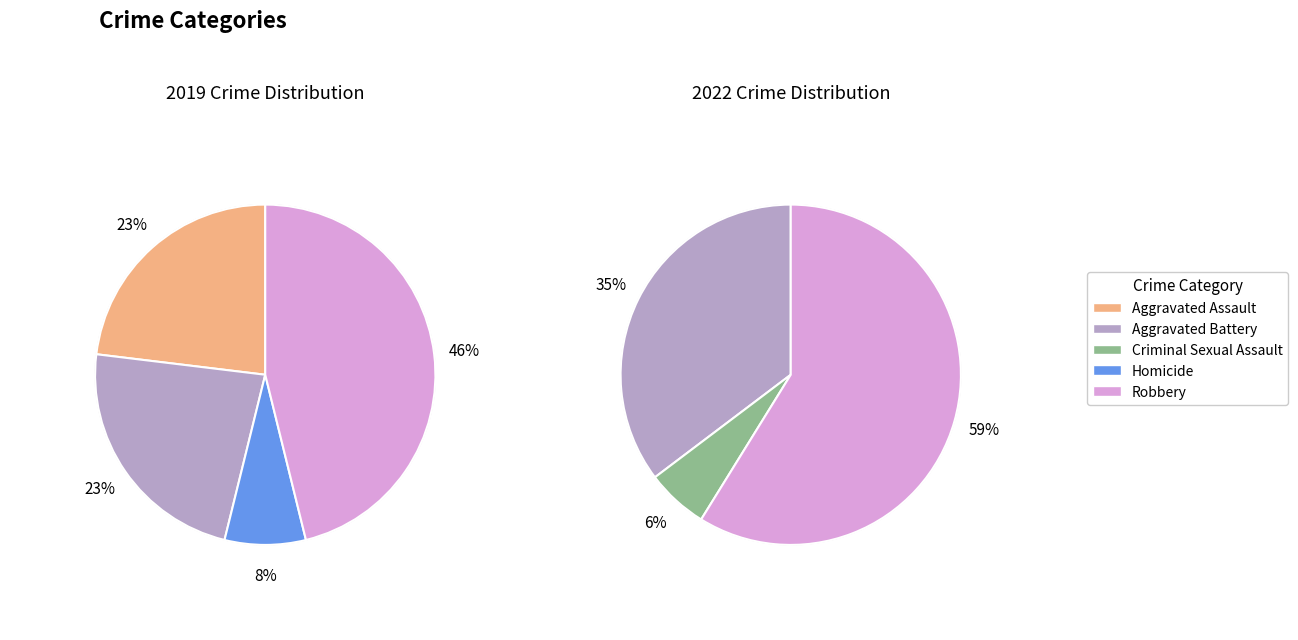

Is it true that 2 is 6% of the pie?

True